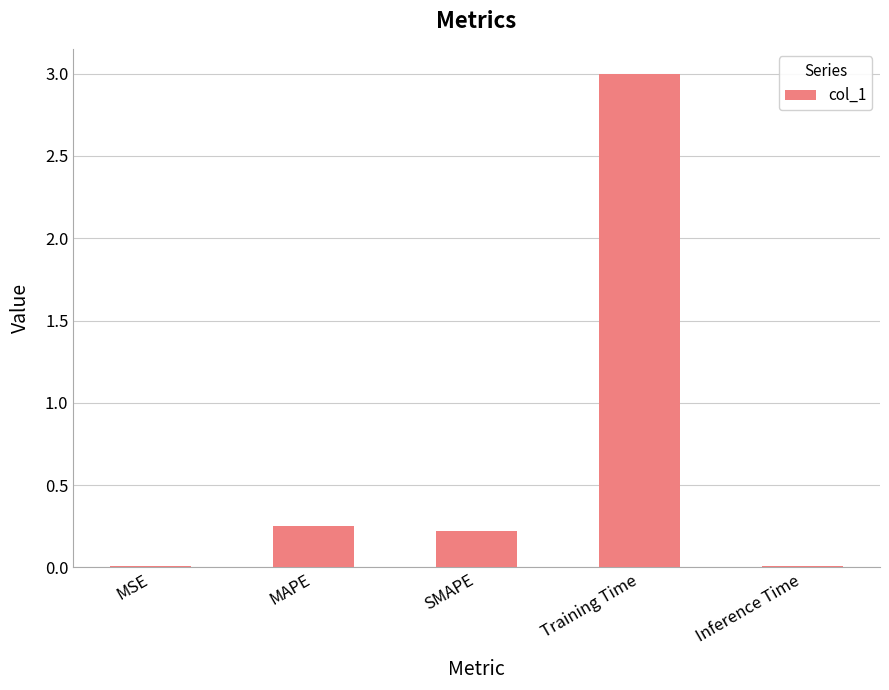

Is it true that the value at MAPE is 0.1?

False